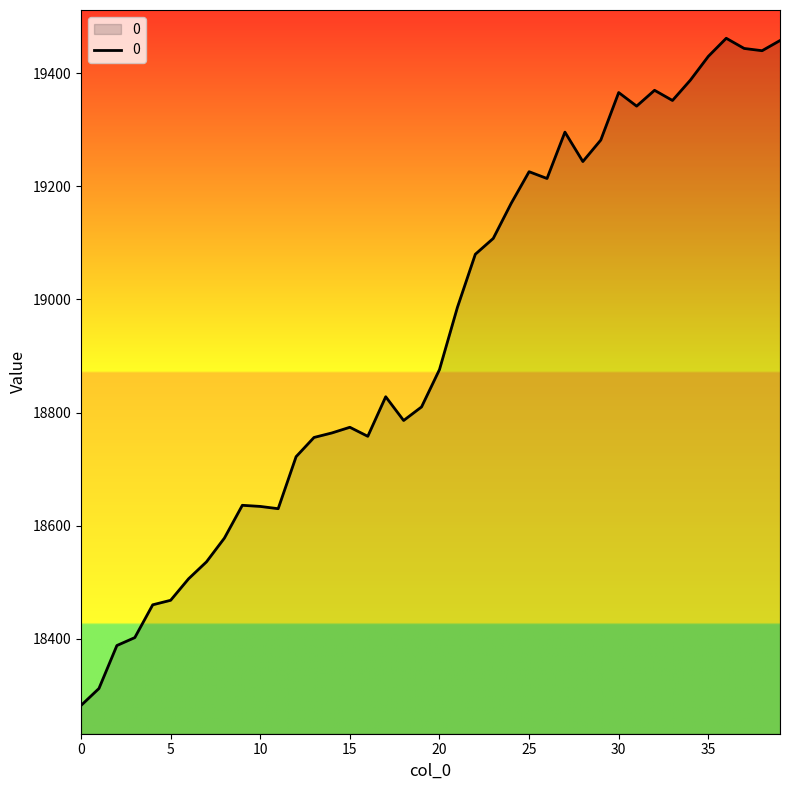

What is the minimum value shown in the chart?

18282